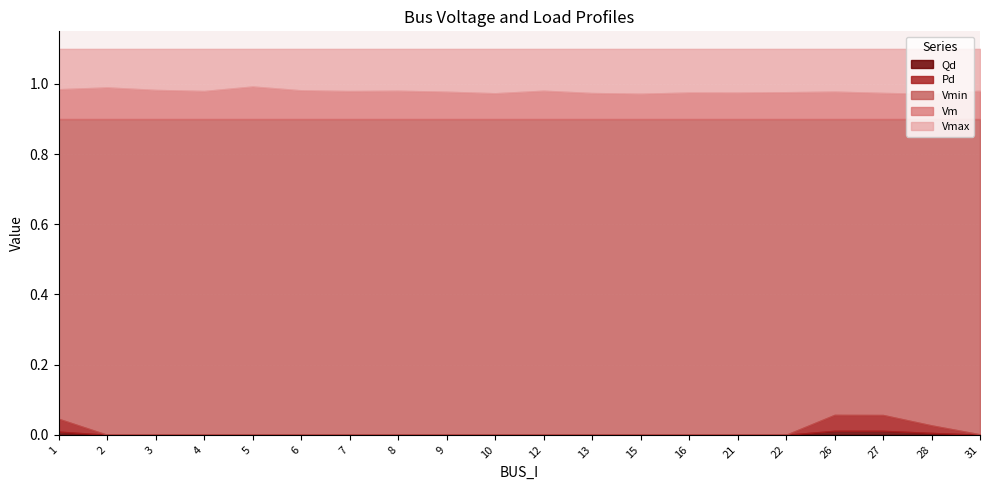

At which category does Vm reach its first local valley?

4